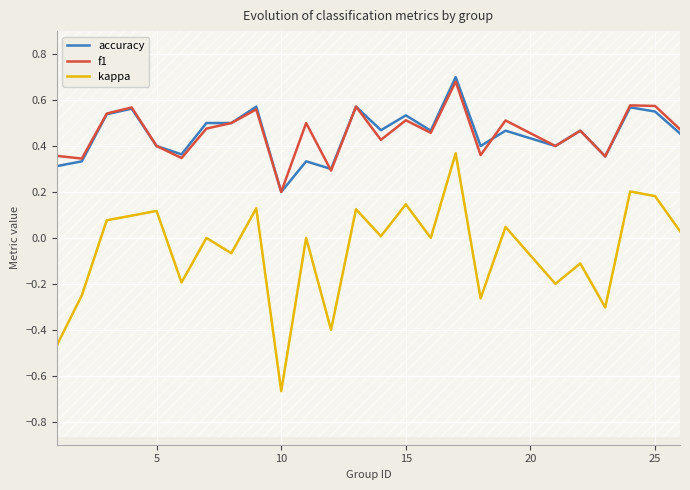

Which category has the lowest value in the kappa series?

10